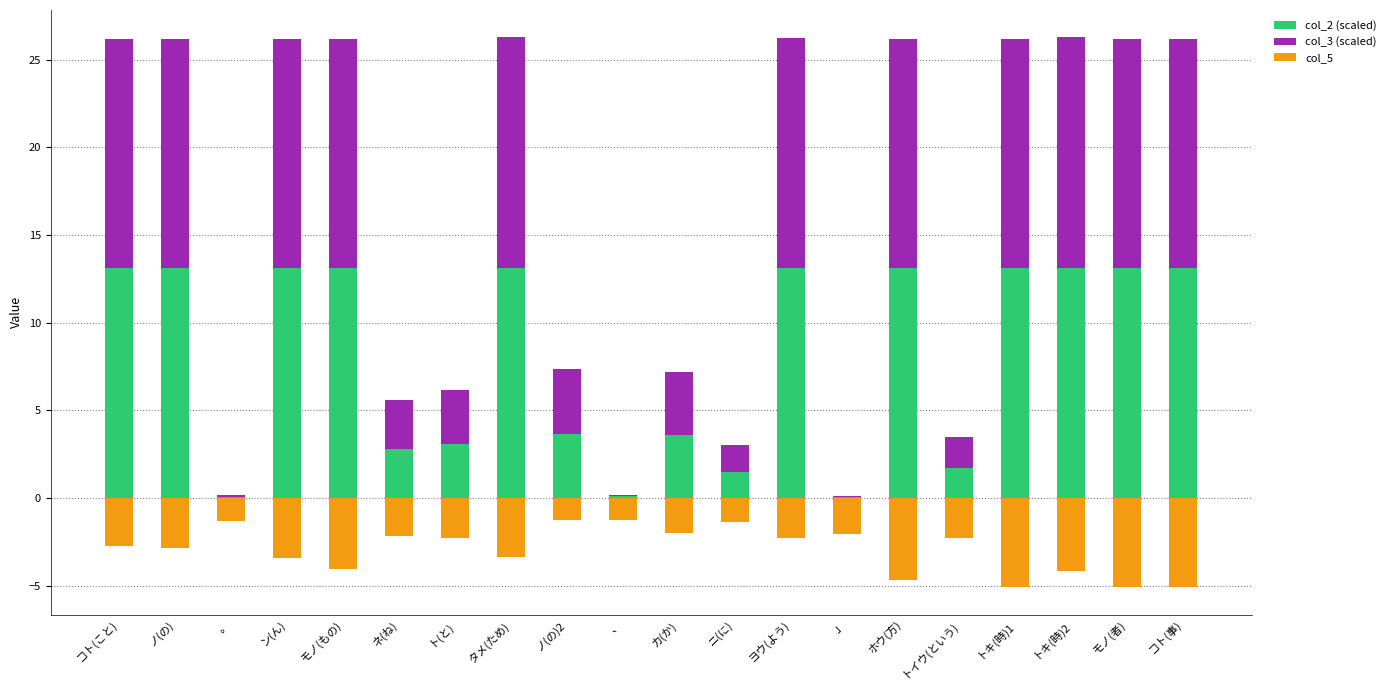

Which series has the widest spread of values?

col_2 (scaled)